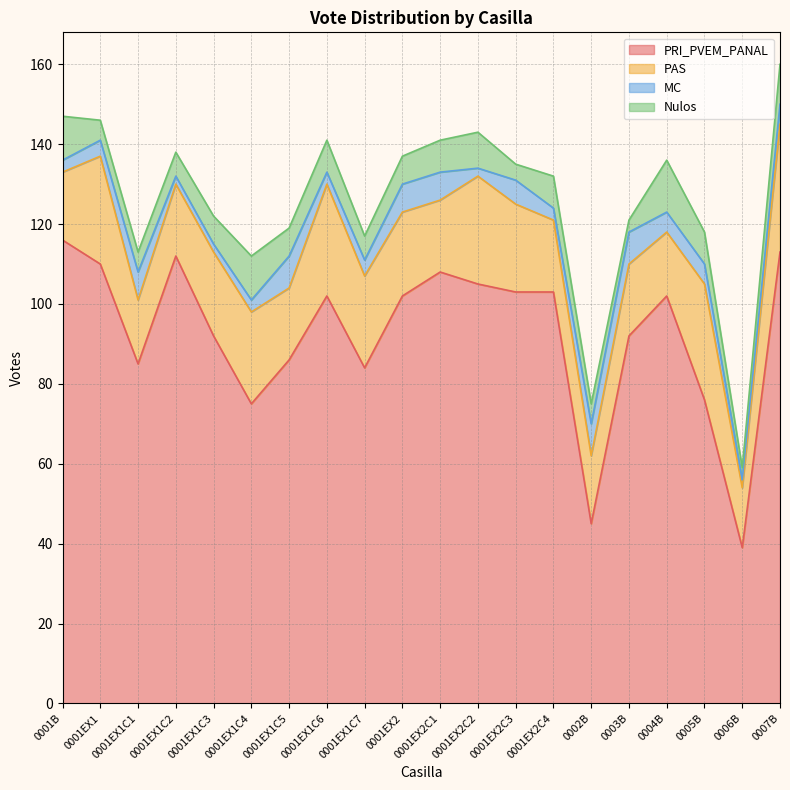

Is it true that PAS equals 12 at 0003B?

False